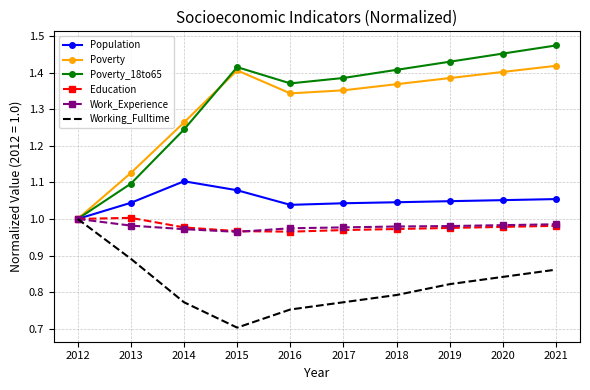

Which series has the largest range (max minus min)?

Poverty_18to65